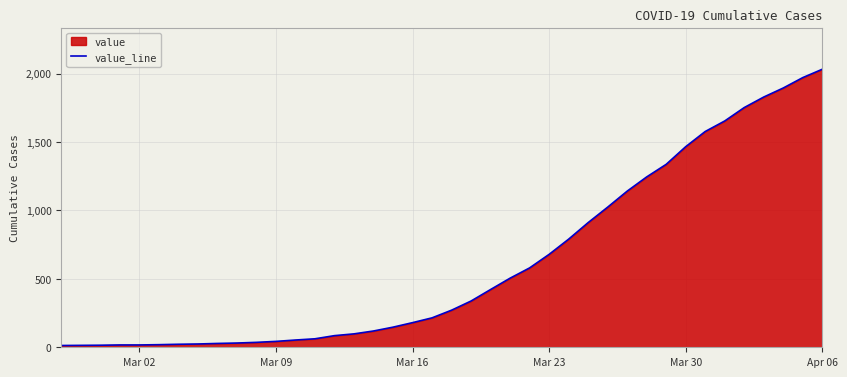

What is the difference between the maximum and minimum values?

2019